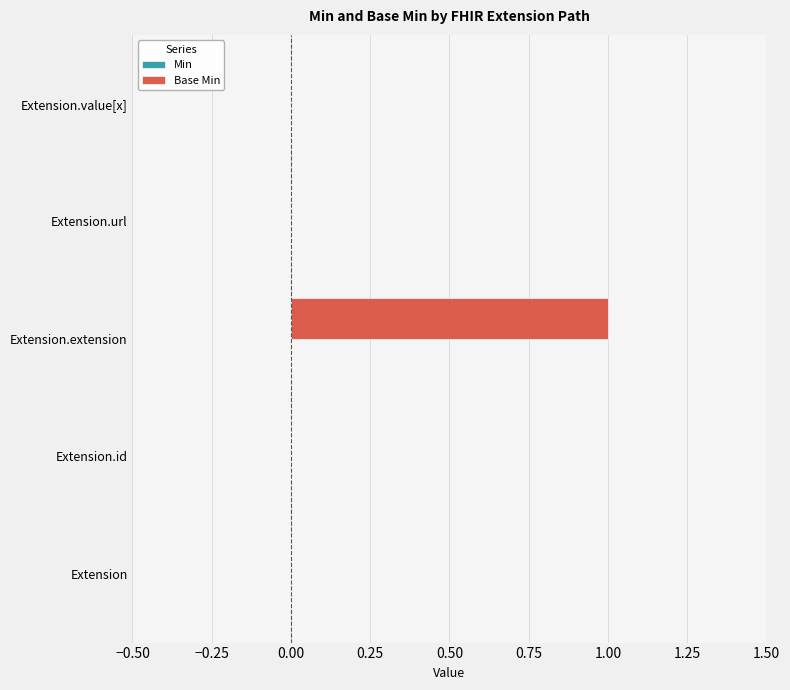

What is the change in value from Extension.id to Extension.extension?

+1